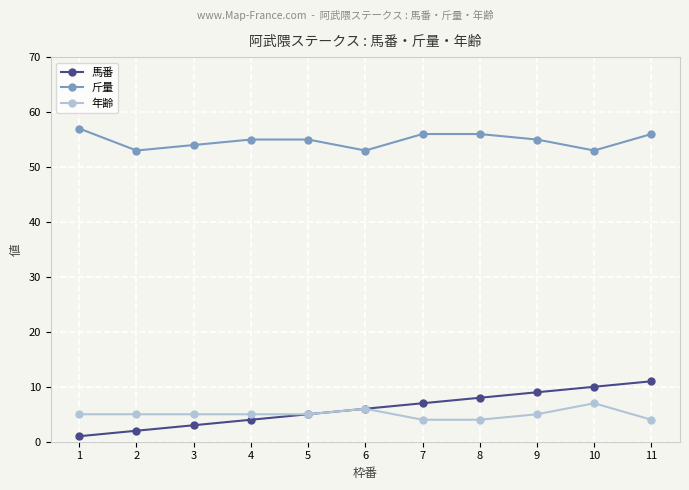

What is the maximum value shown in the chart?

57